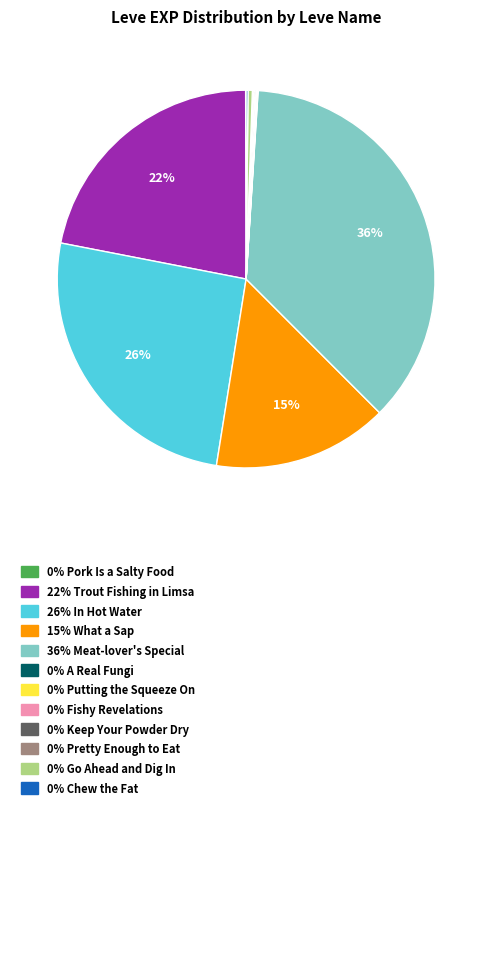

To the nearest percent, what is the average slice percentage?

8%